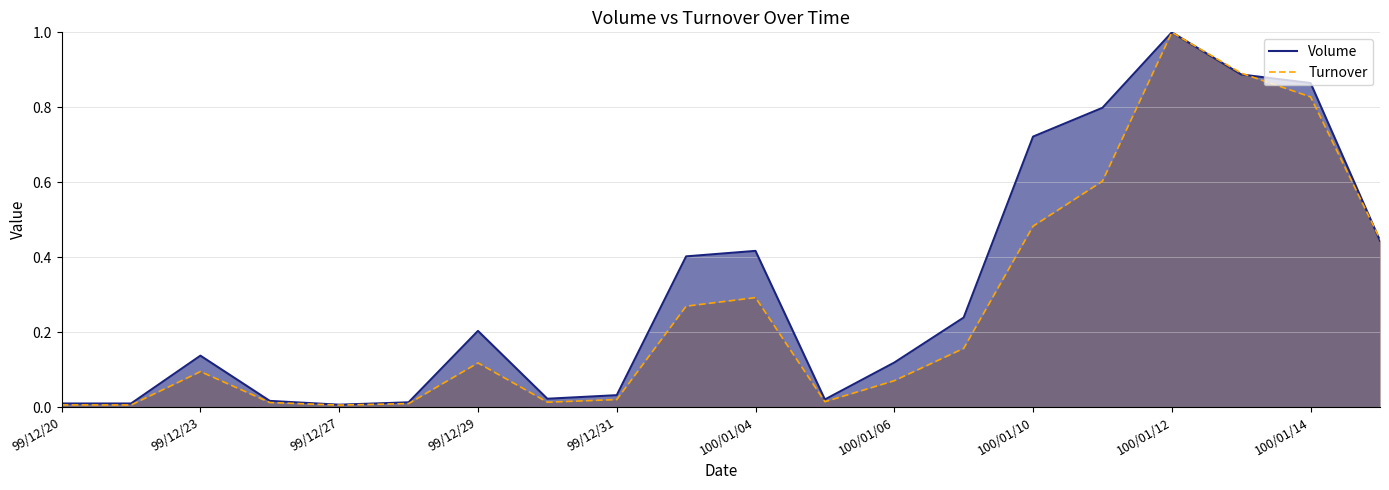

Which series ends up on top after the final intersection of Turnover and Volume?

Turnover